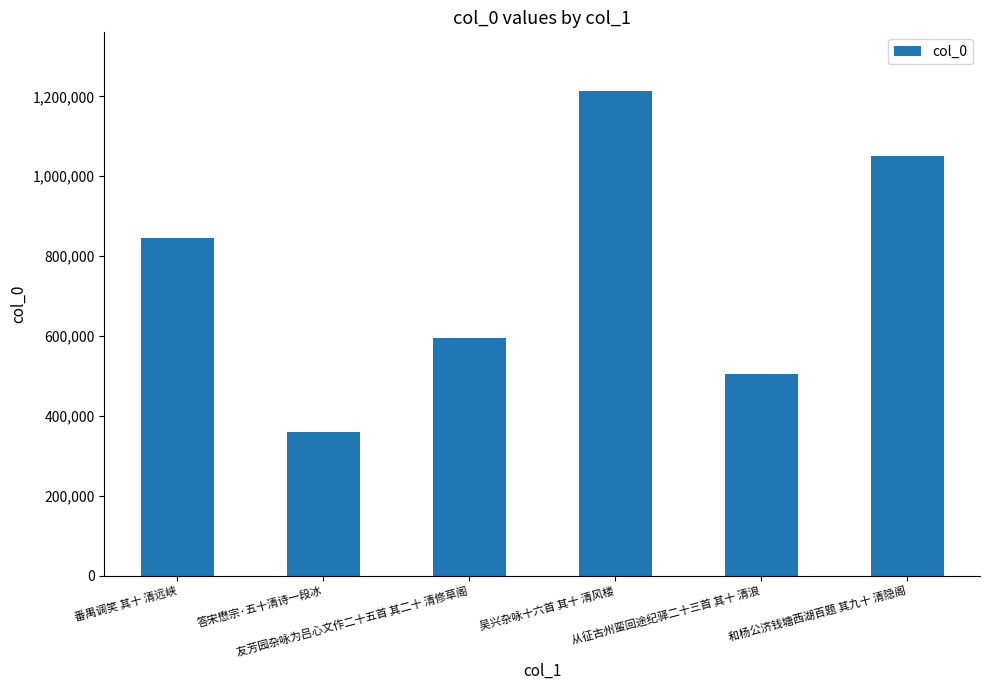

What is the sum of all values?

4568645